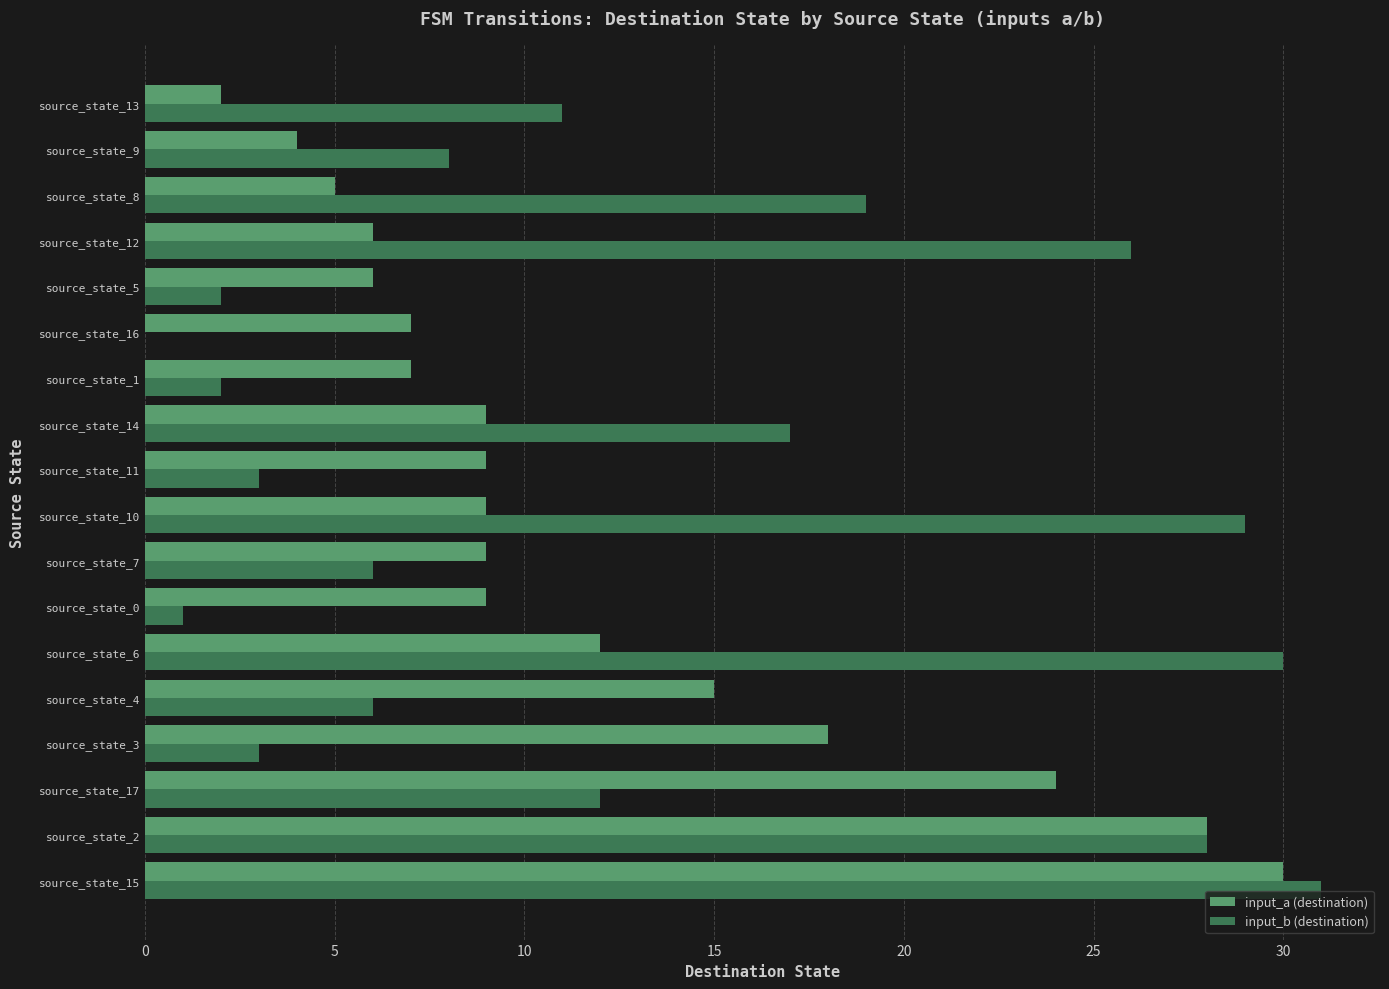

Between source_state_17 and source_state_6, which series saw the biggest shift?

input_b (destination)